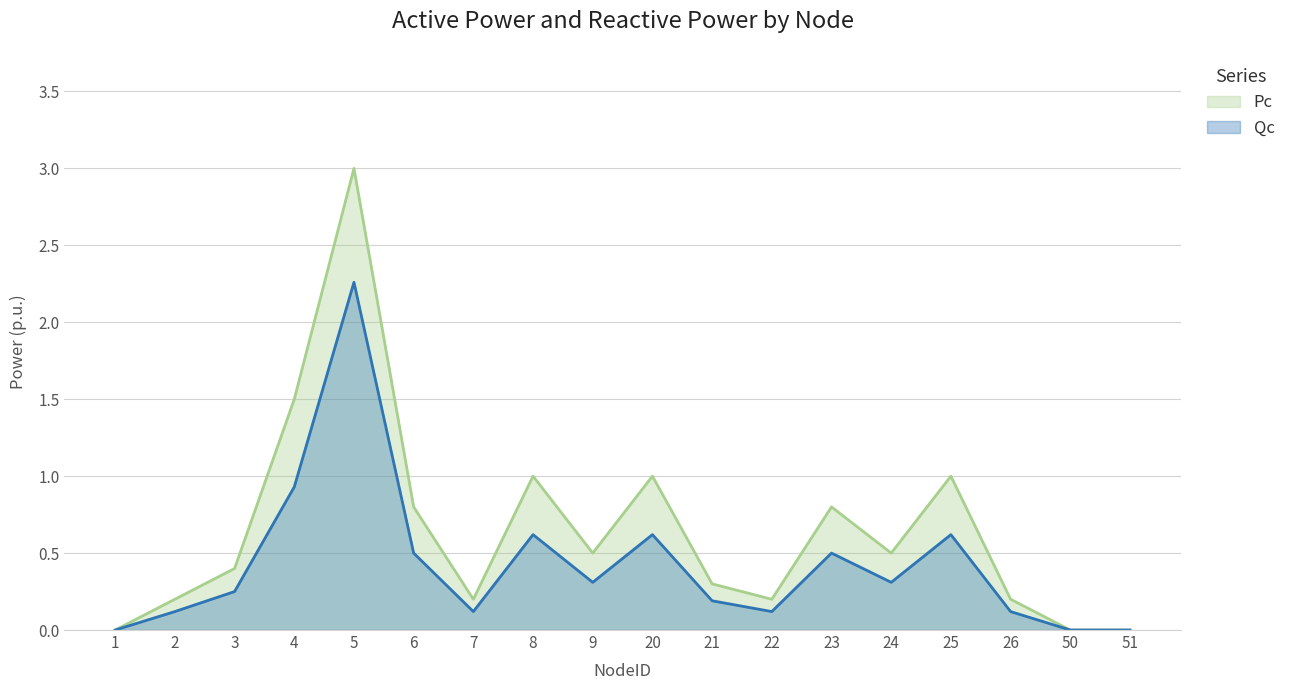

What is the maximum value shown in the chart?

3.0